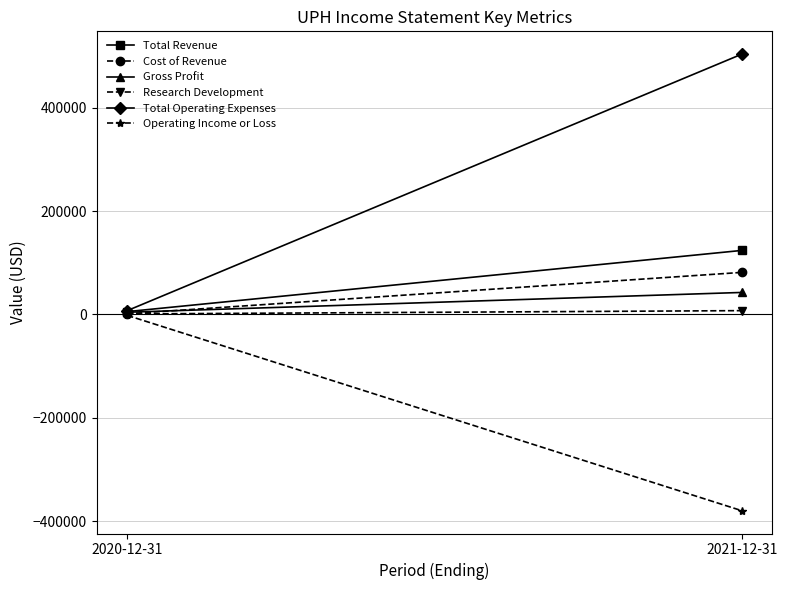

At which label does Operating Income or Loss reach its peak?

2020-12-31